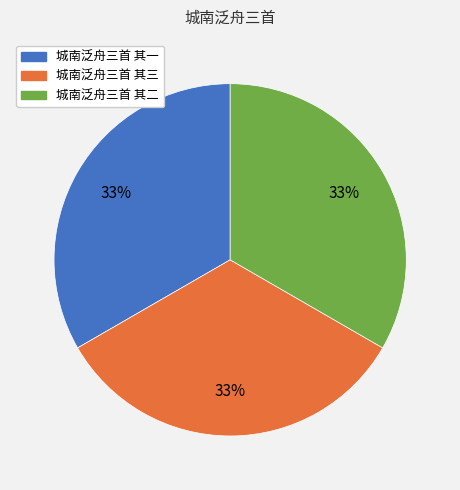

How many slices are in this pie chart?

3